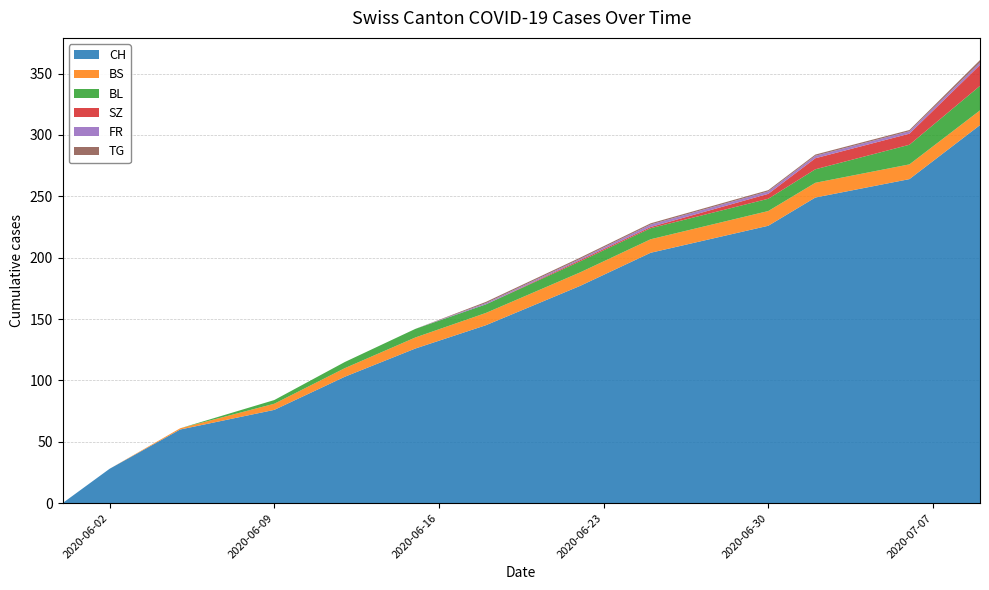

Reading left to right, list all the values displayed in this chart.

CH: 0	28	60	76	103	126	145	177	204	226	249	264	308
BS: 0	0	1	5	7	9	10	11	11	12	12	12	12
BL: 0	0	0	3	5	7	7	9	9	10	11	16	20
SZ: 0	0	0	0	0	0	0	1	1	4	9	9	17
FR: 0	0	0	0	0	0	1	1	2	2	2	2	2
TG: 0	0	0	0	0	0	1	1	1	1	1	1	2